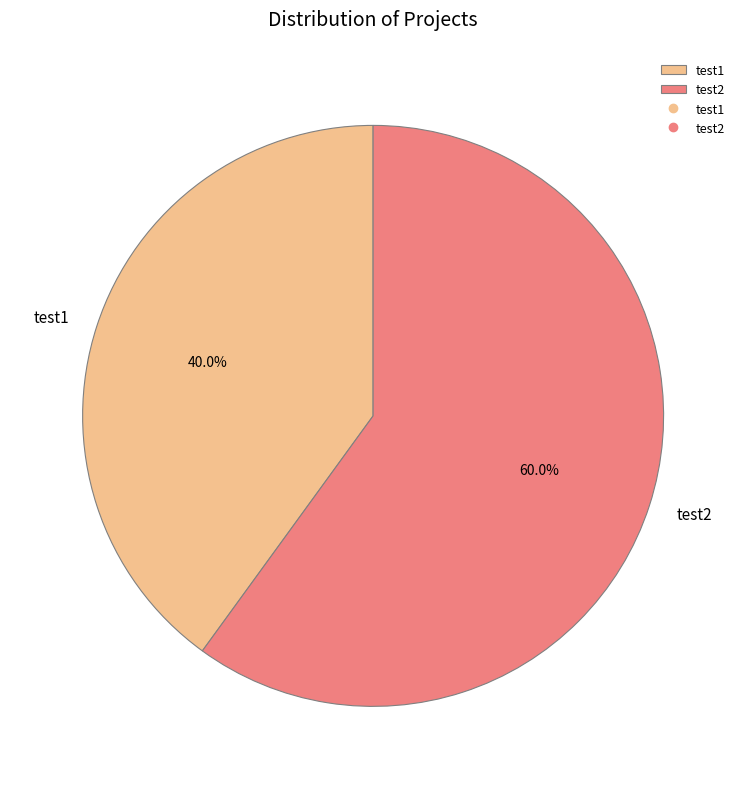

Is it true that test2 is 46% of the pie?

False